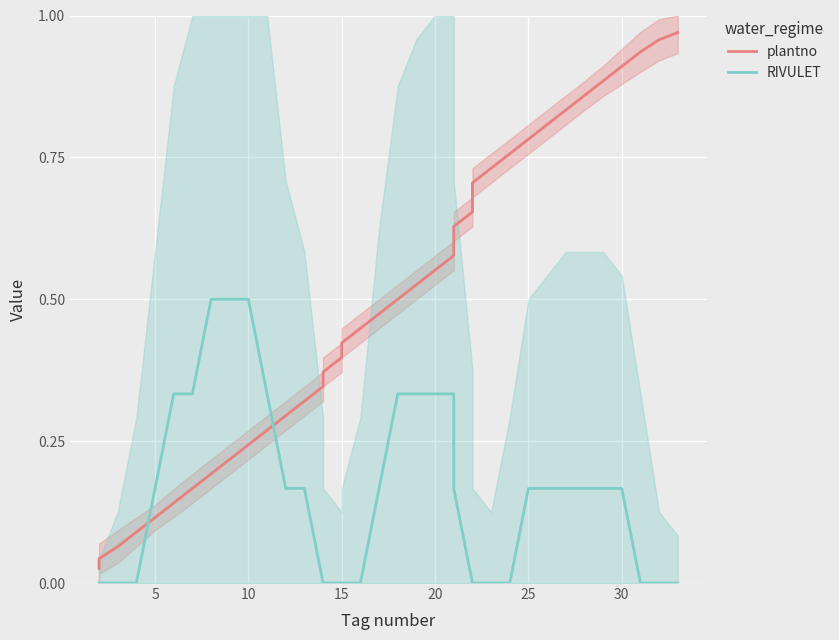

How many lines are shown in the chart?

2